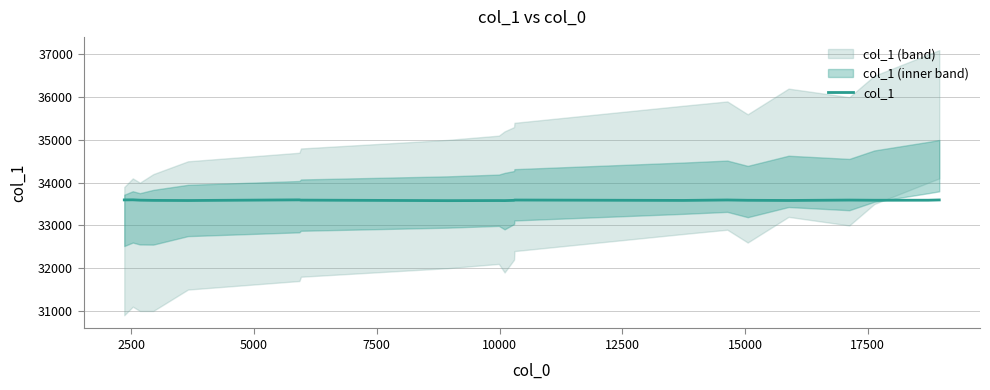

What is the lowest value of the col_1 series?

33580